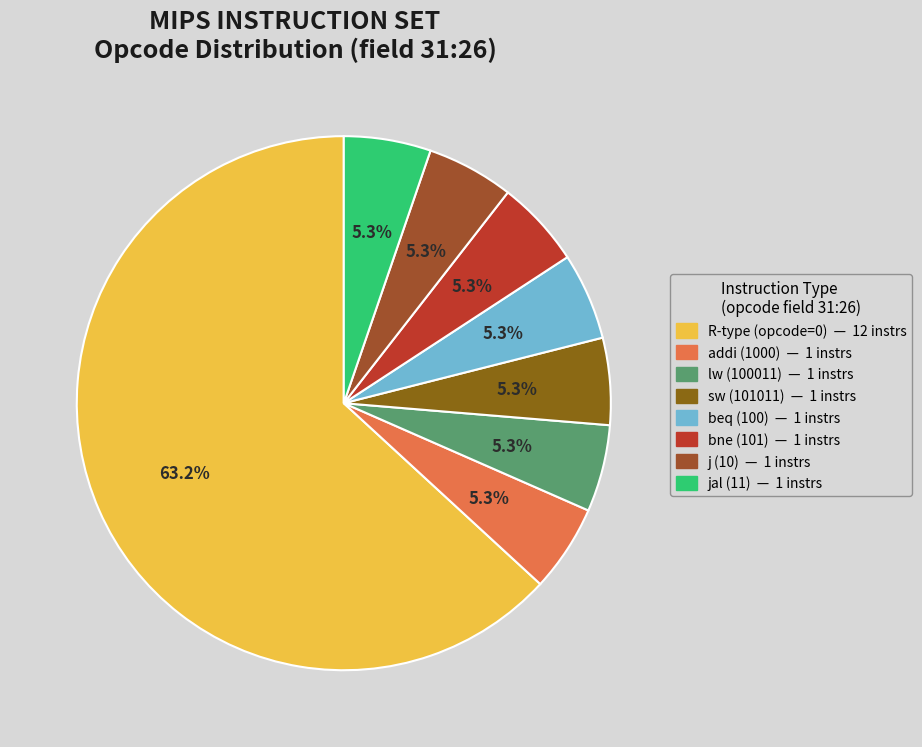

What is the smallest slice in the pie chart?

addi (1000)